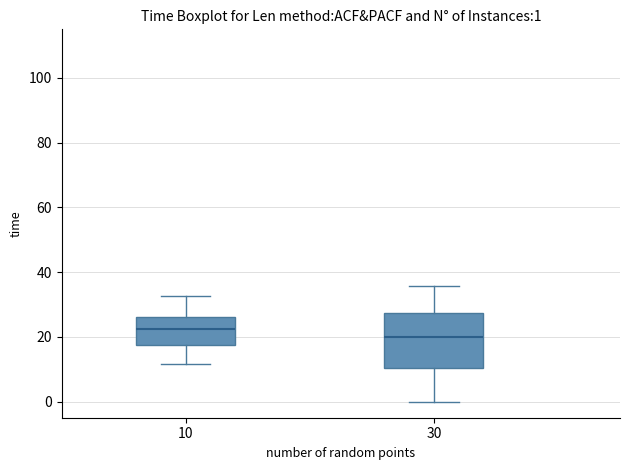

Which box's median line is the lowest?

30